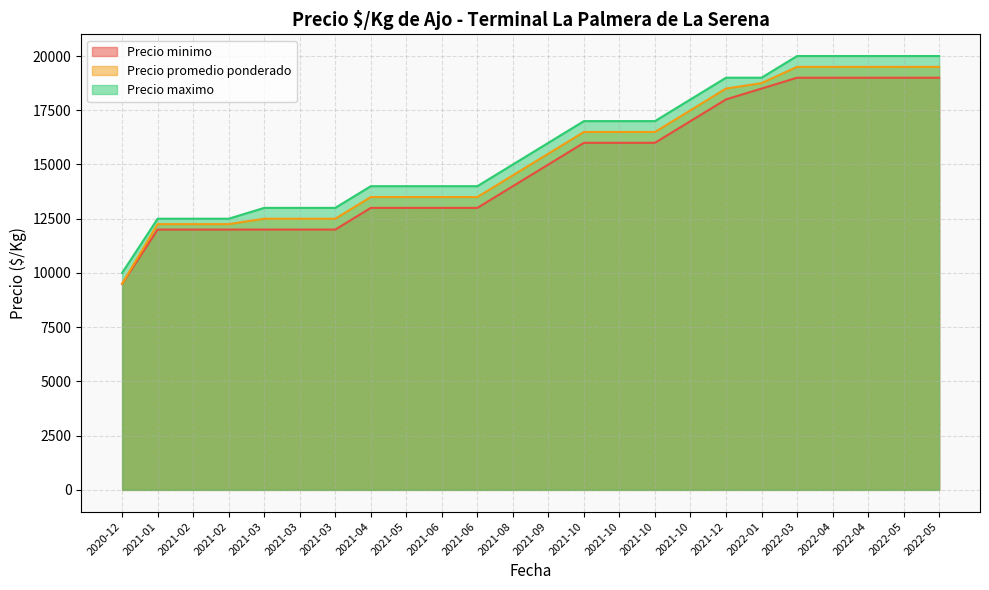

What is the value of the Precio promedio ponderado point at the 18th from the left?

18500